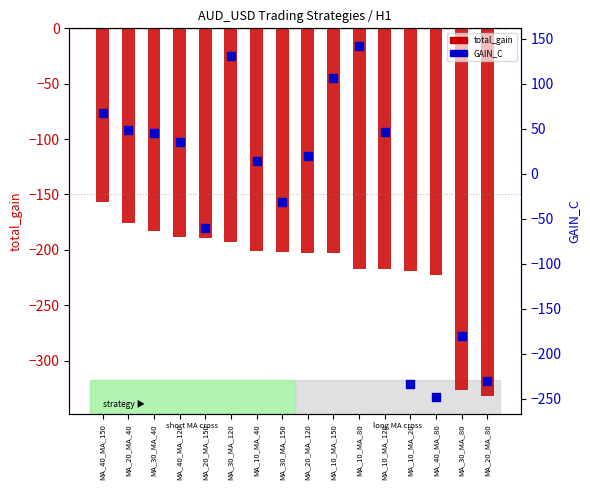

Which series has the largest Y range (max minus min)?

GAIN_C